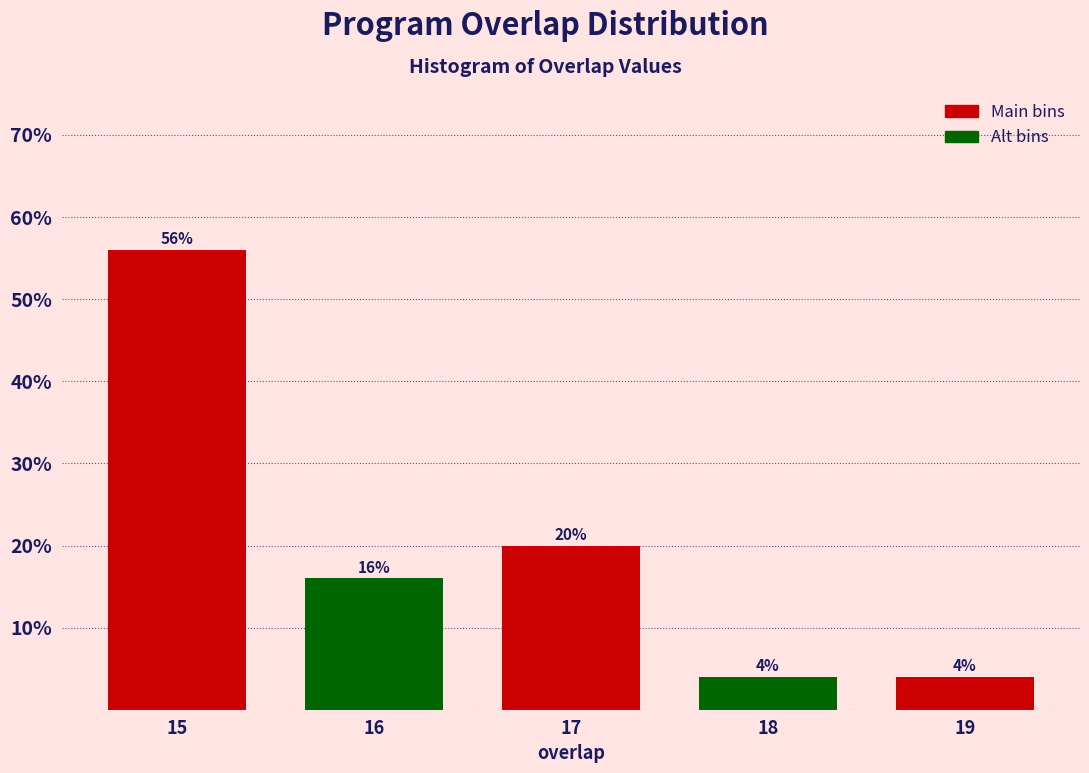

Reading right to left, extract all data points from this chart.

19=4.0	18=4.0	17=20.0	16=16.0	15=56.0